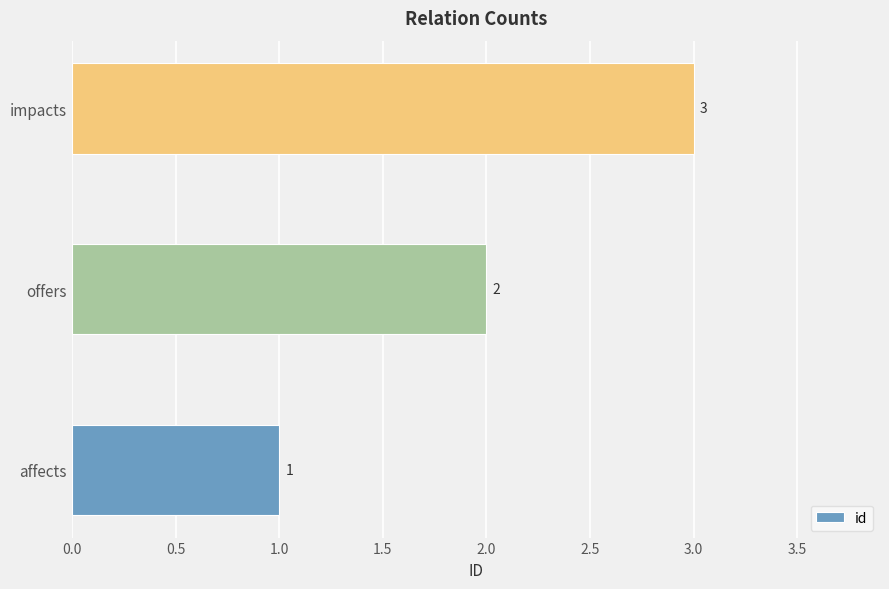

What is the sum of the values at impacts and offers?

5